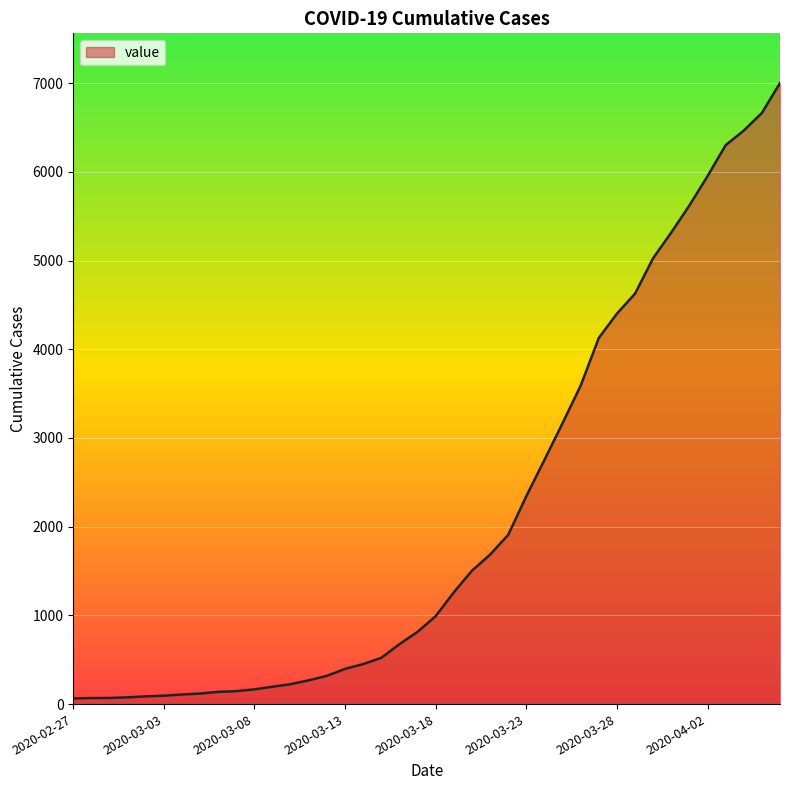

What is the difference between the maximum and minimum values?

6938